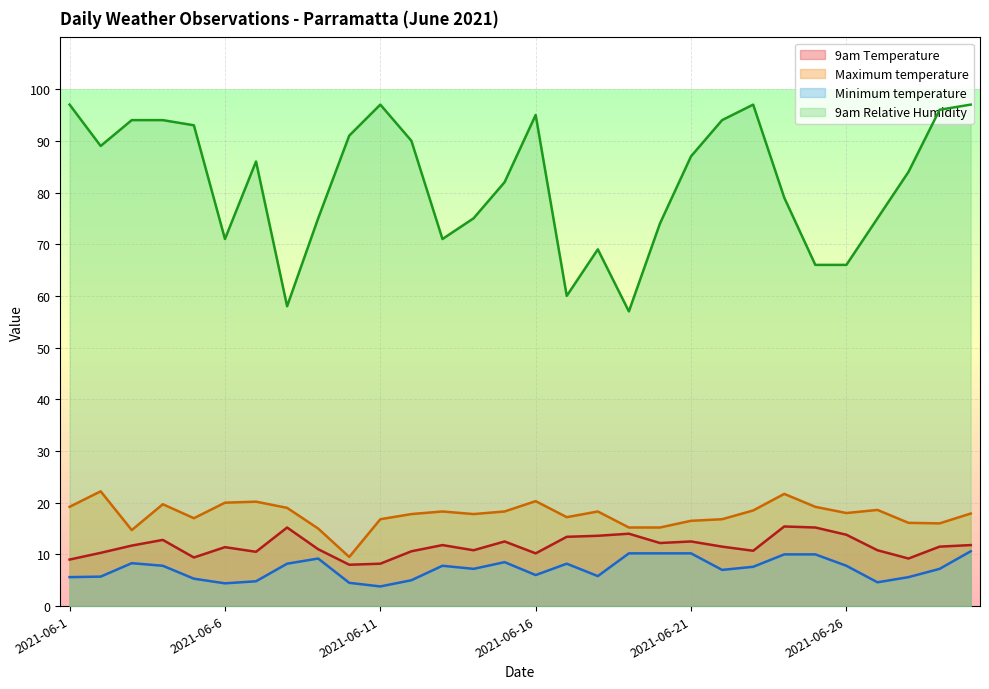

What is the sum of all 9am Relative Humidity values?

2459.0